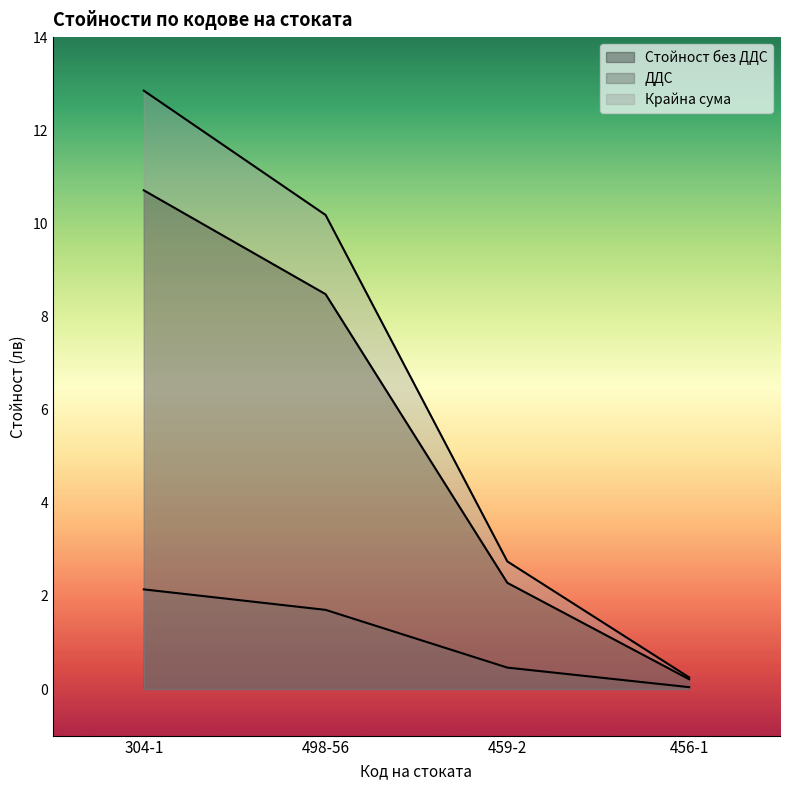

What is the sum of all Крайна сума values?

26.0